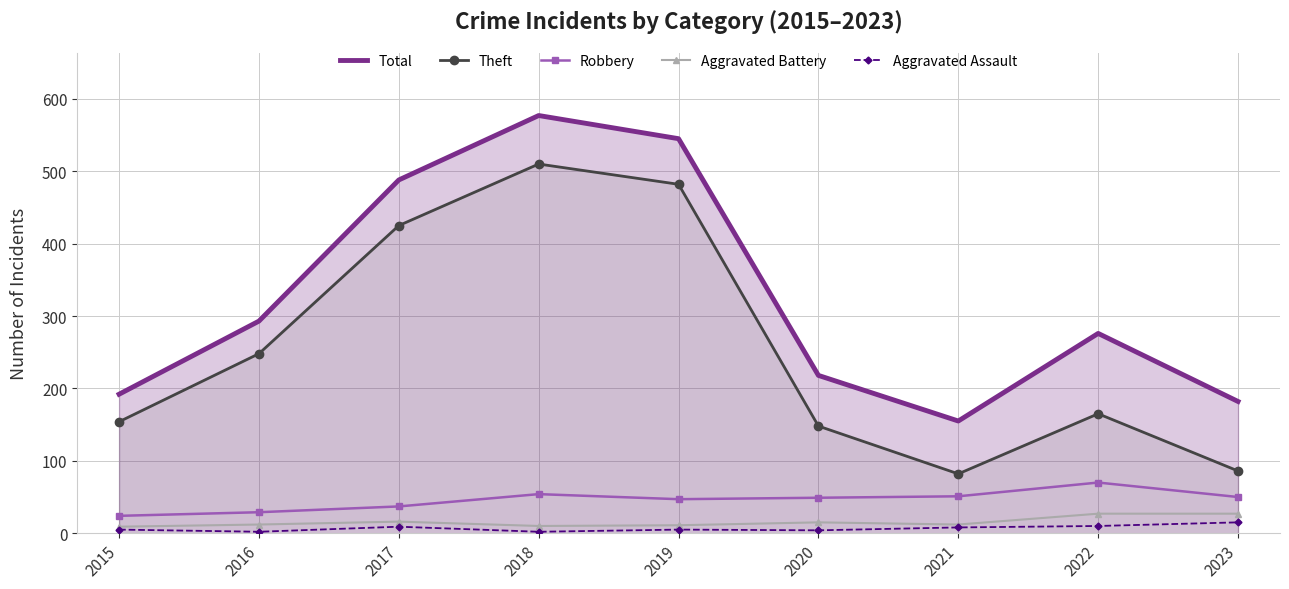

Reading left to right, list all the values displayed in this chart.

Total: 192	293	488	577	545	218	155	276	182
Theft: 154	248	425	510	482	148	82	165	86
Robbery: 24	29	37	54	47	49	51	70	50
Aggravated Battery: 9	12	16	10	11	15	12	27	27
Aggravated Assault: 5	2	9	2	5	4	8	10	15